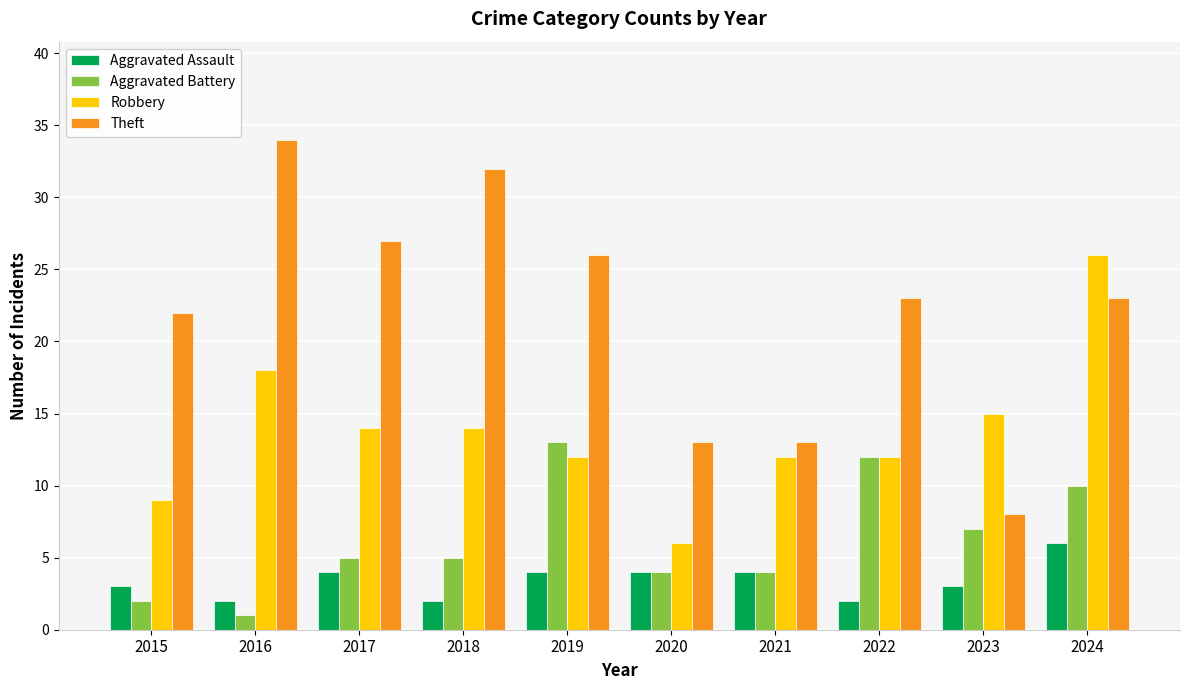

Is the value of Aggravated Battery at 2019 greater than the value of Robbery at 2024?

No